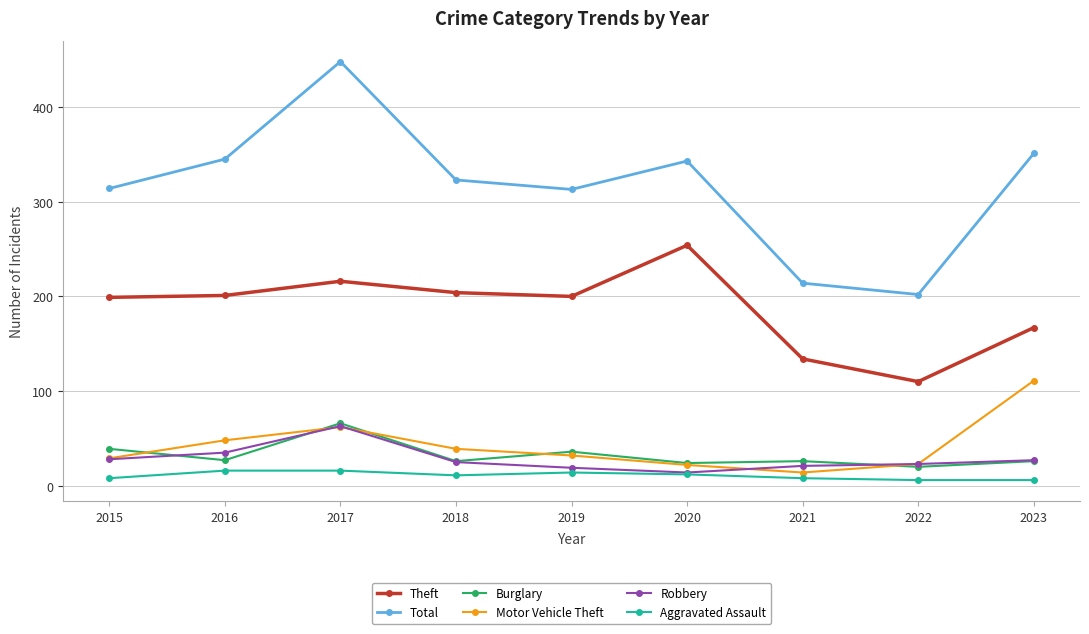

True or false: Aggravated Assault and Burglary cross at least once.

False